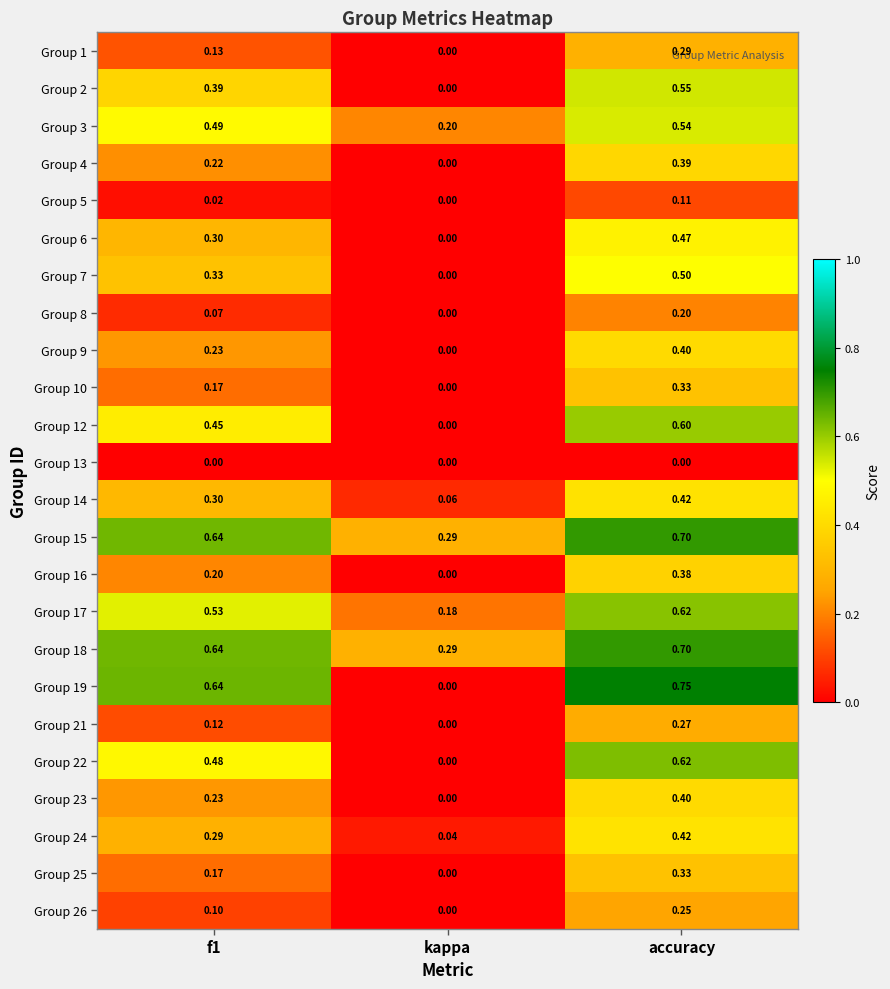

Which category has the highest value across all series?

accuracy